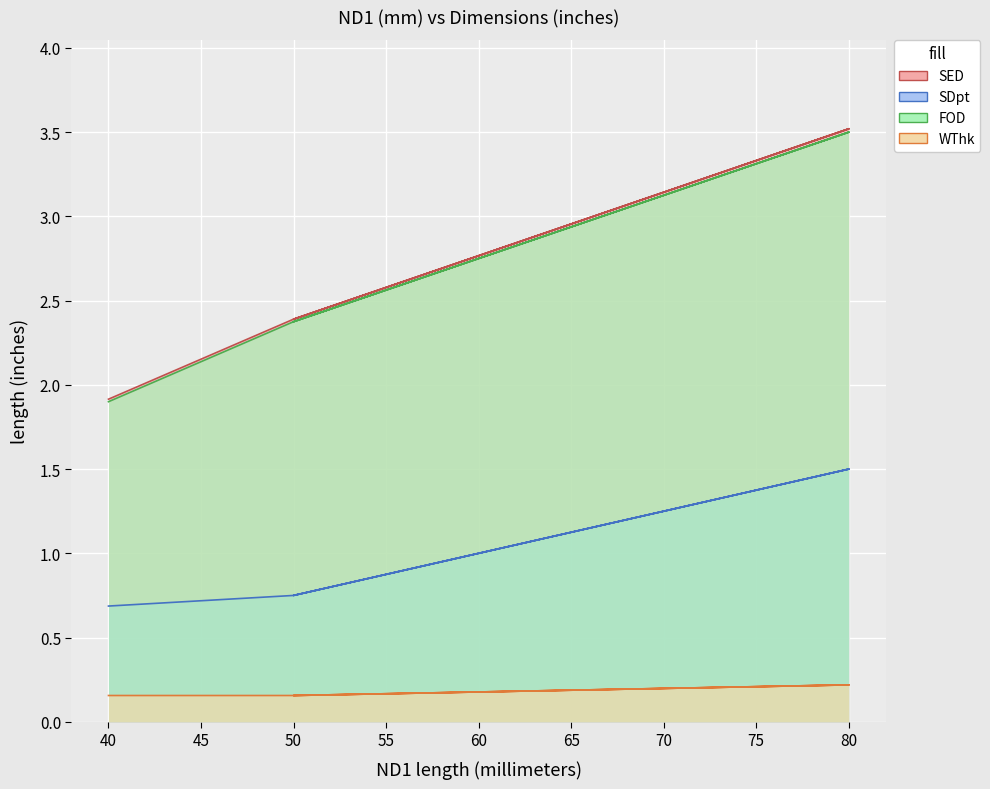

Count the WThk##length##inches values in the range 0 to 1.

5